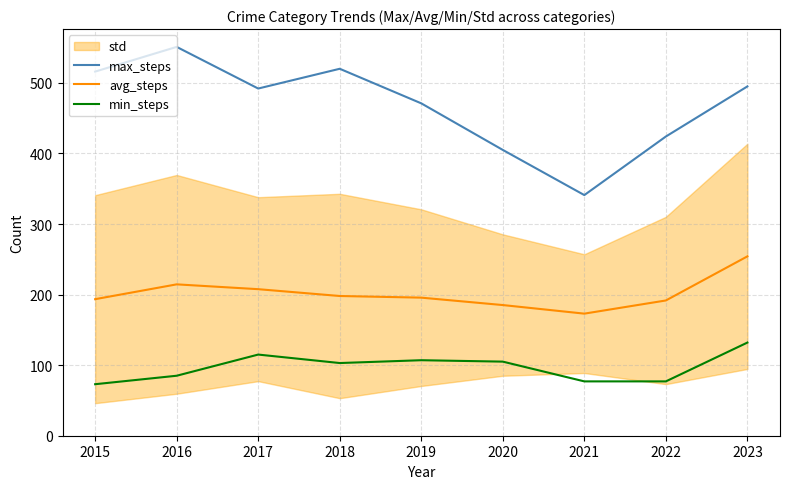

Where does the max_steps series first go above 492?

2015